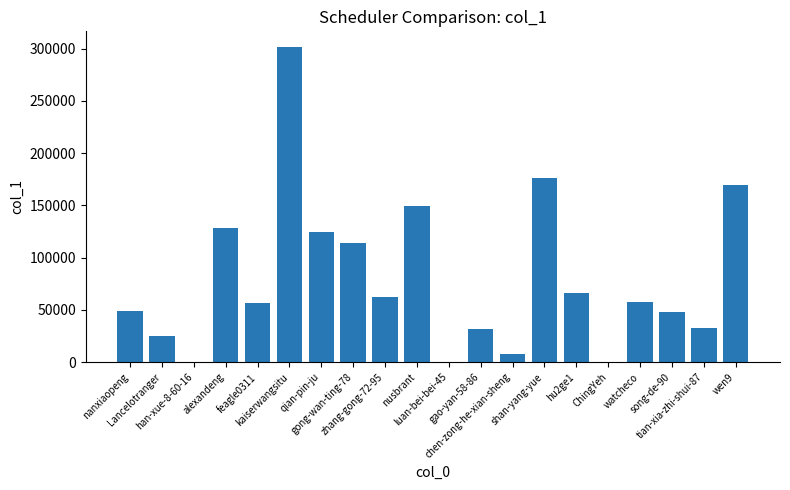

What is the maximum value shown in the chart?

301545